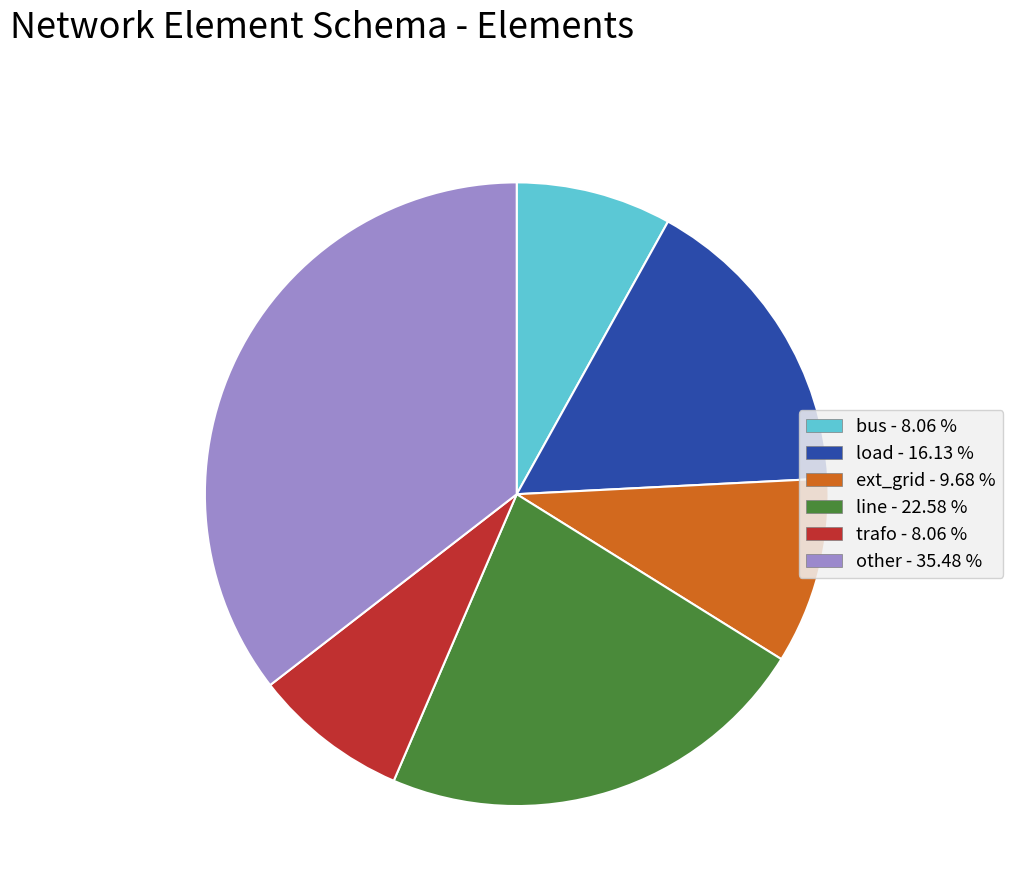

True or false: trafo accounts for 1% of the total.

False